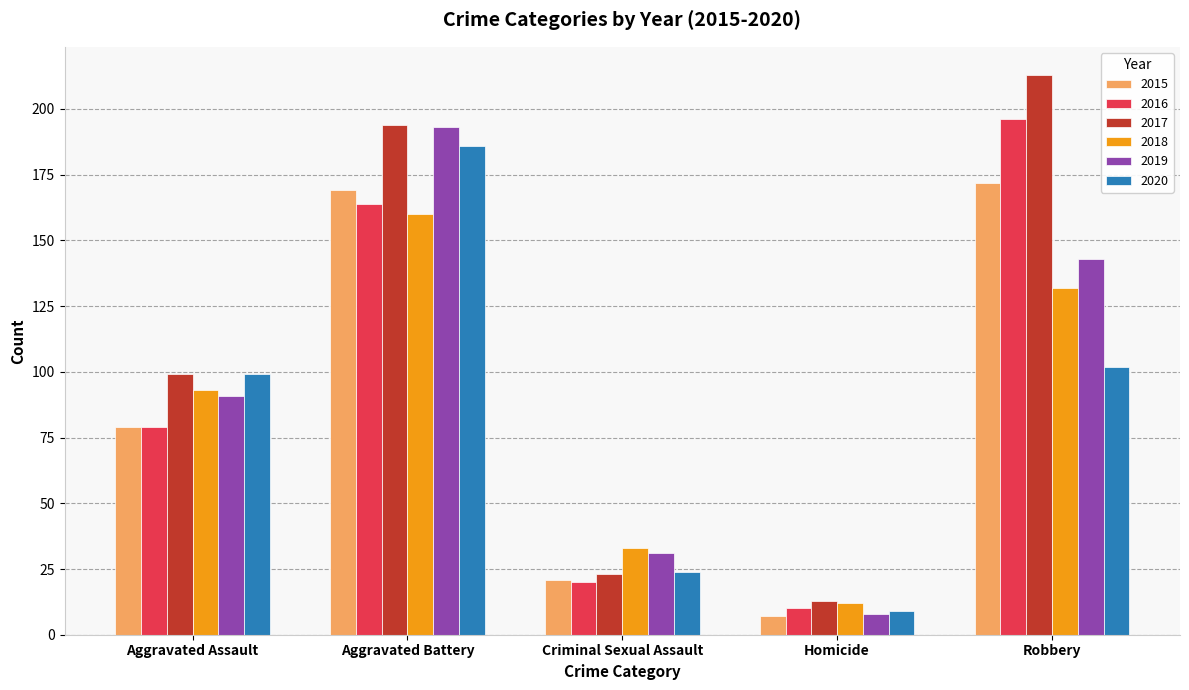

Is it true that 2018 equals 132 at Robbery?

True